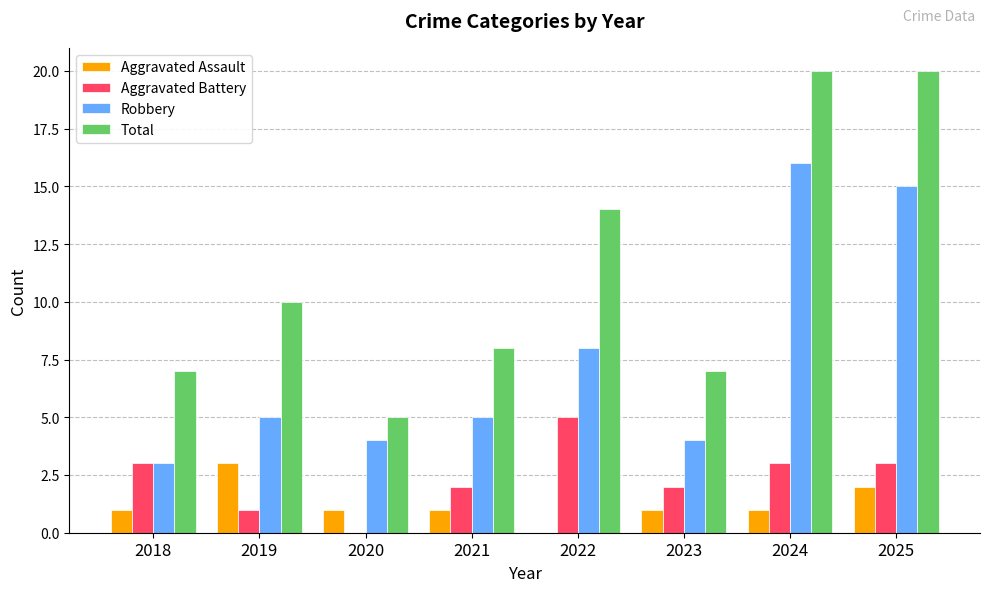

Is it true that Robbery equals 4 at 2020?

True